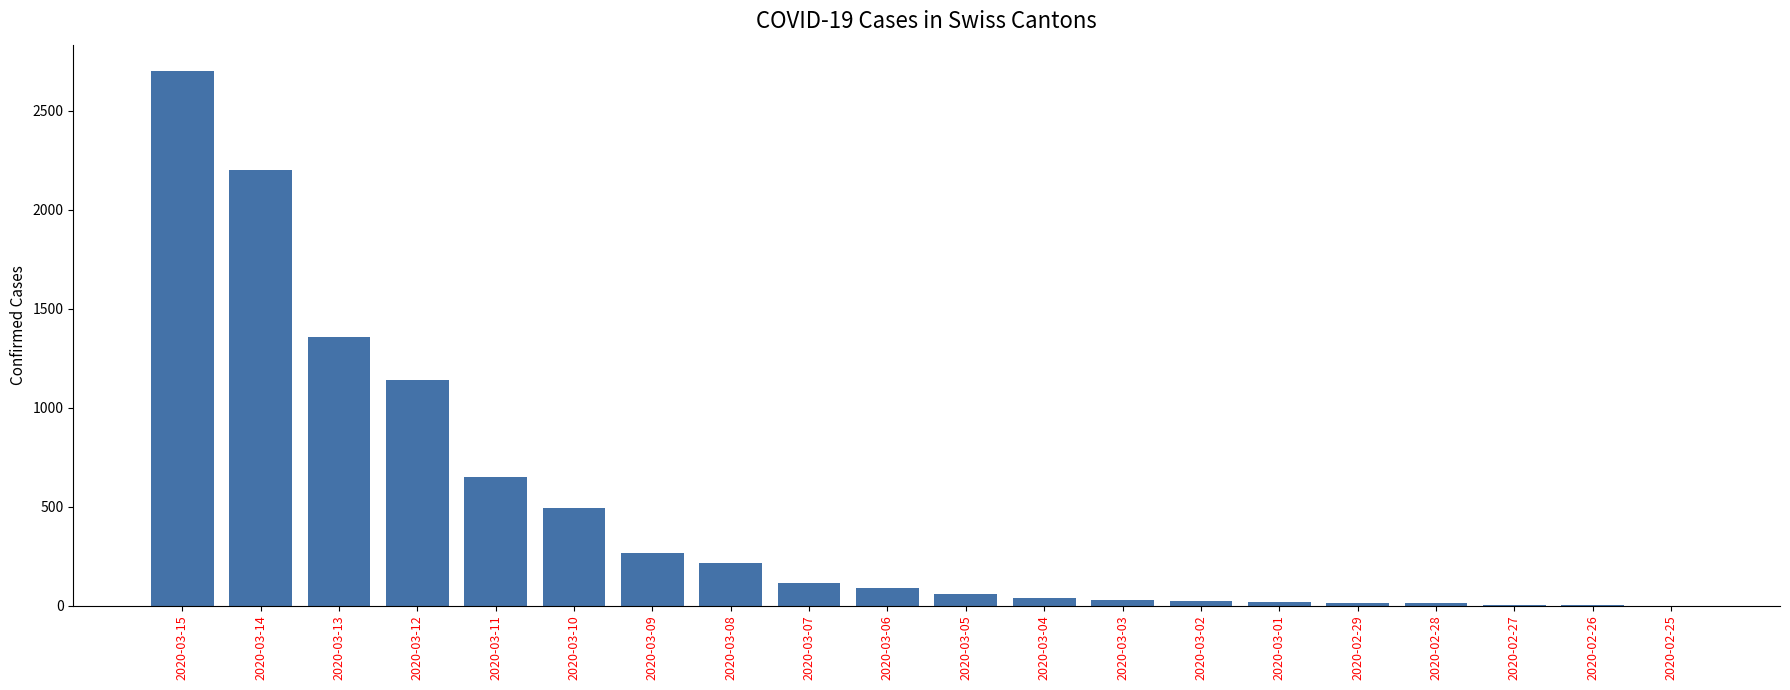

Are the bars horizontal?

No